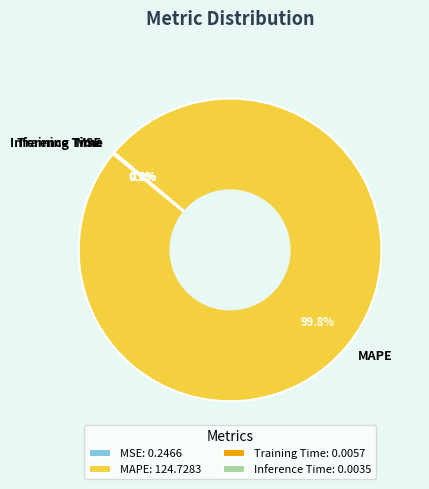

Is it true that MAPE is 93% of the pie?

False